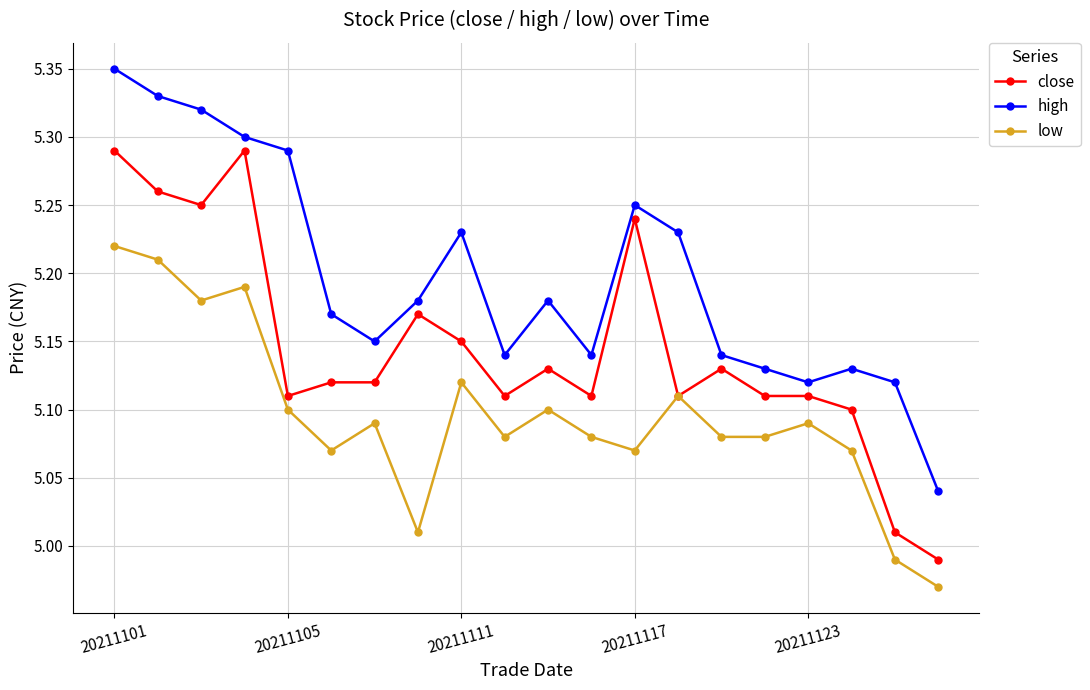

How many interior local valleys does the high series have?

4